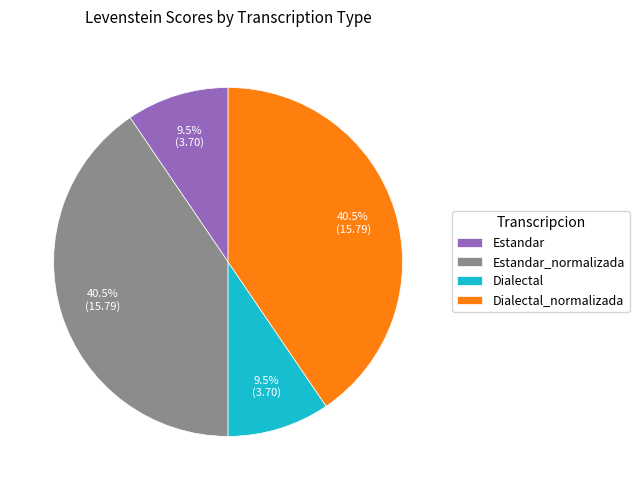

What percentage is NOT represented by Dialectal?

90.5%